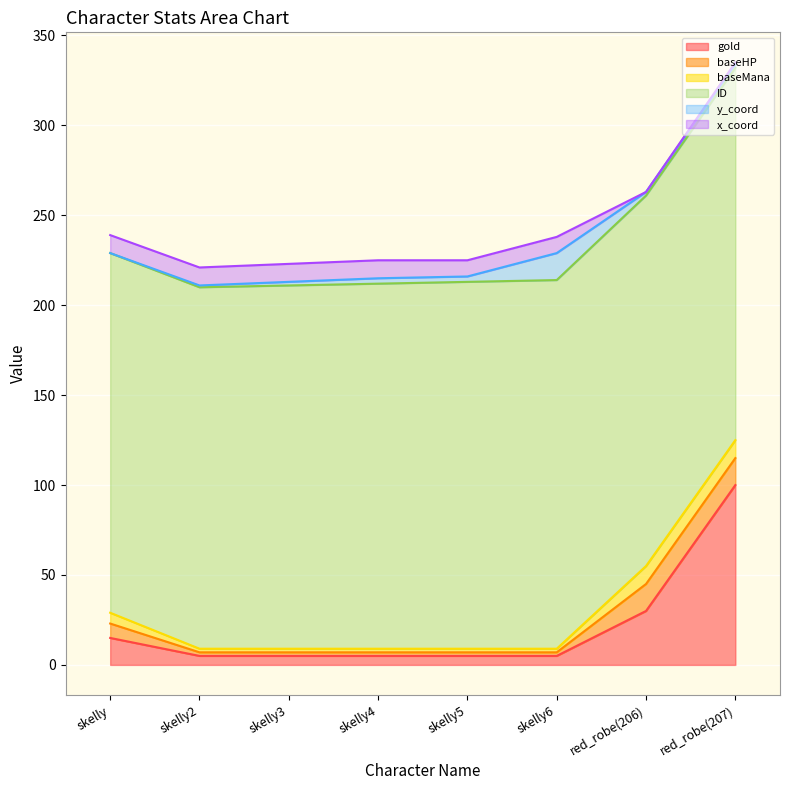

Rank the series by their maximum value, from highest to lowest.

ID, gold, baseHP, y_coord, baseMana, x_coord